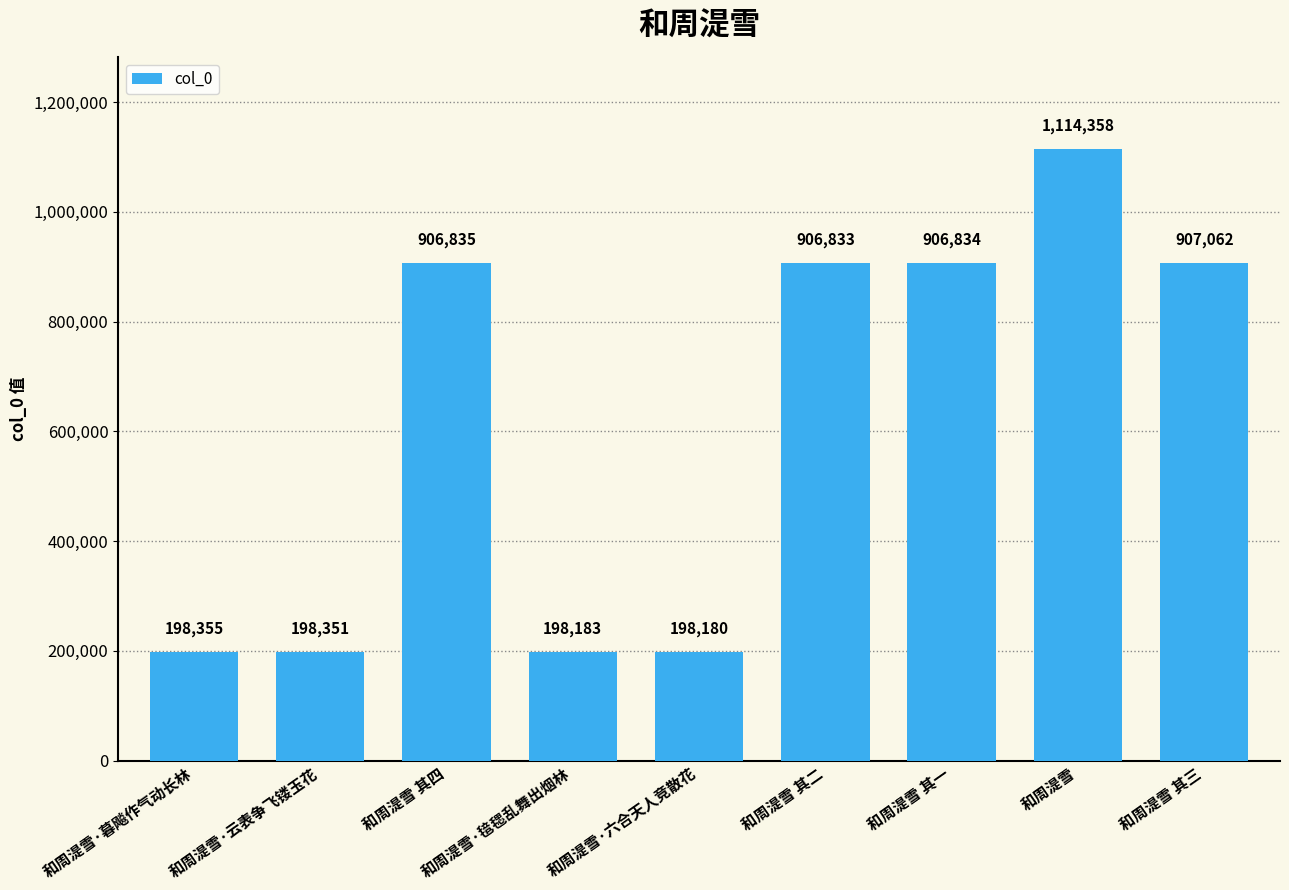

What is the difference between the values at 和周湜雪·毰毸乱舞出烟林 and 和周湜雪 其二?

708650